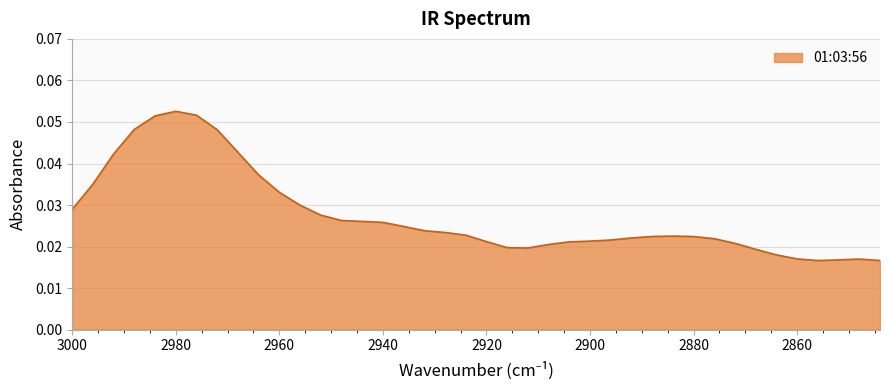

Reading left to right, extract all data points from this chart.

3000=0.0	2996=0.0	2992=0.0	2988=0.0	2984=0.1	2980=0.1	2976=0.1	2972=0.0	2968=0.0	2964=0.0	2960=0.0	2956=0.0	2952=0.0	2948=0.0	2944=0.0	2940=0.0	2936=0.0	2932=0.0	2928=0.0	2924=0.0	2920=0.0	2916=0.0	2912=0.0	2908=0.0	2904=0.0	2900=0.0	2896=0.0	2892=0.0	2888=0.0	2884=0.0	2880=0.0	2876=0.0	2872=0.0	2868=0.0	2864=0.0	2860=0.0	2856=0.0	2852=0.0	2848=0.0	2844=0.0